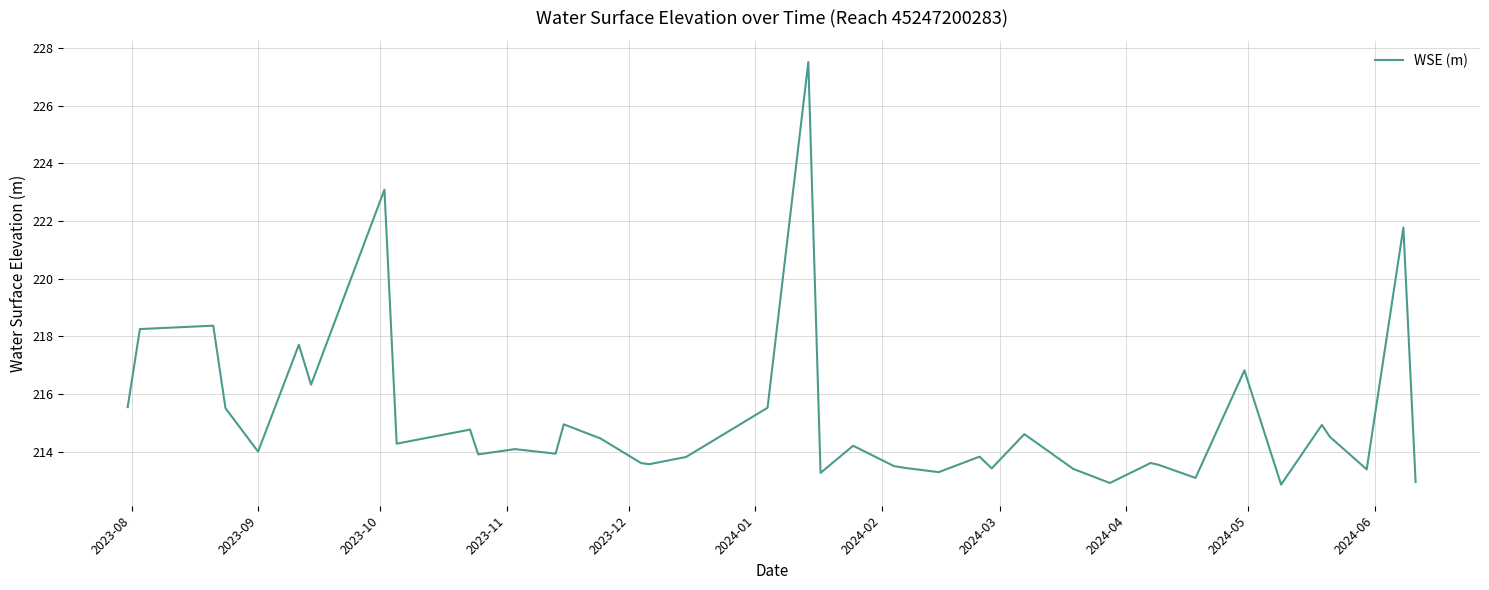

What is the smallest value displayed?

212.9